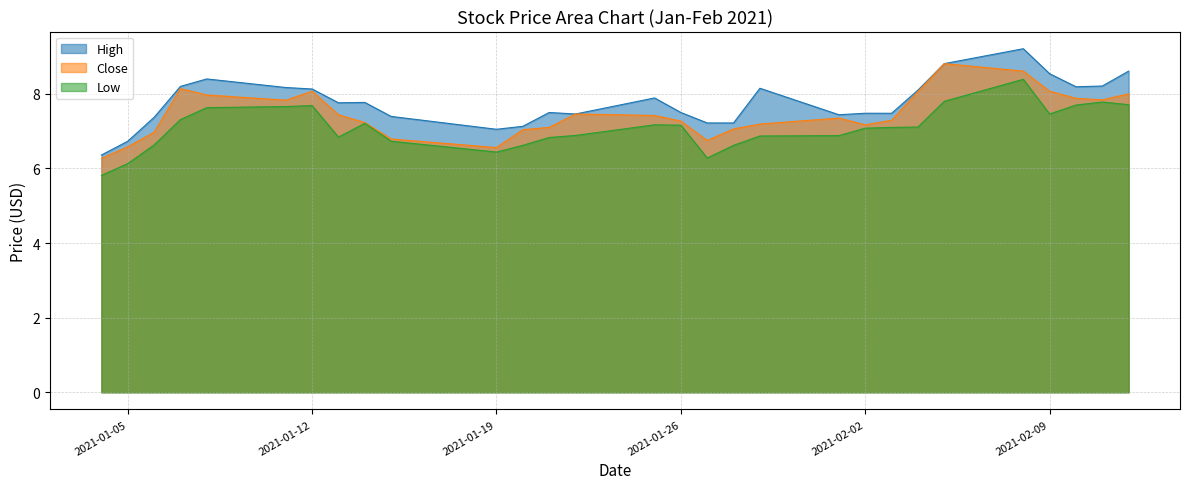

Which series has the widest spread of values?

High